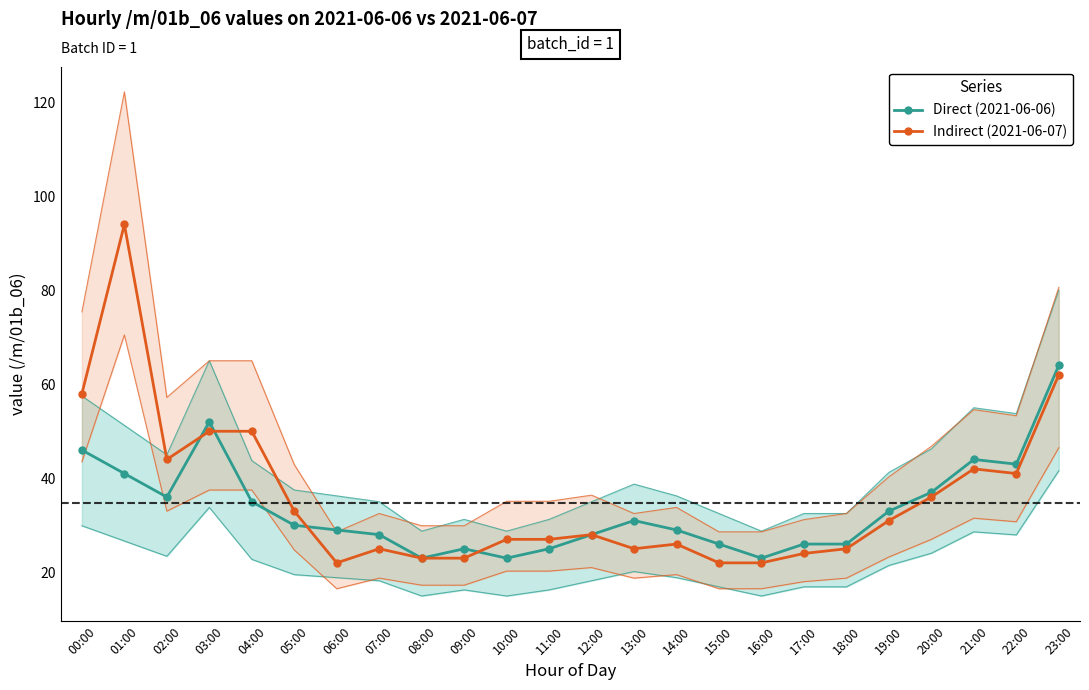

What is the difference between the second highest and second lowest values in the Indirect (2021-06-07) series?

40